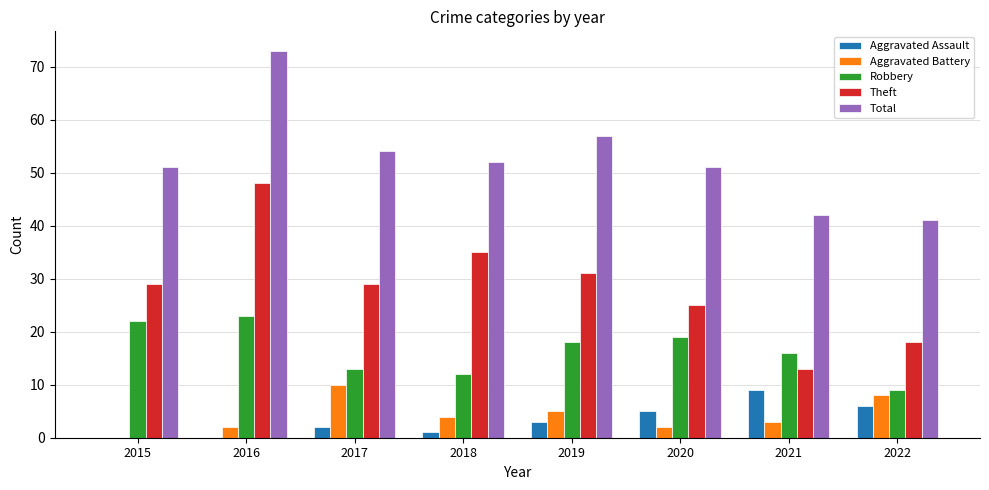

What is the difference between the Aggravated Battery values at 2019 and 2020?

3